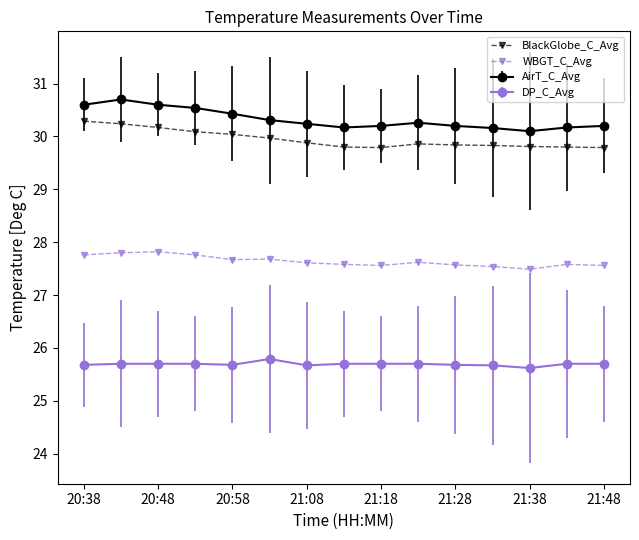

What is the minimum value shown in the chart?

25.6